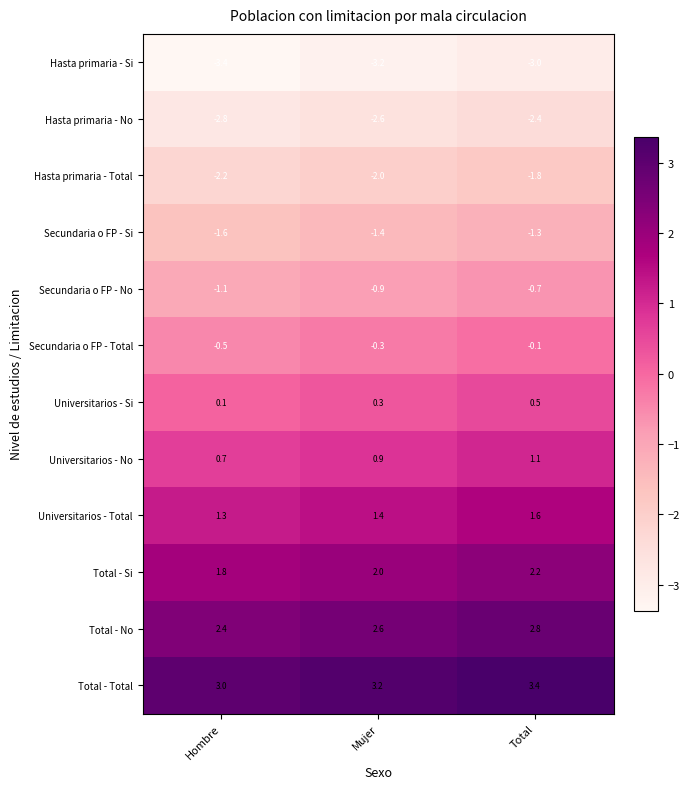

What is the difference between the highest and lowest values at Hombre?

6.4